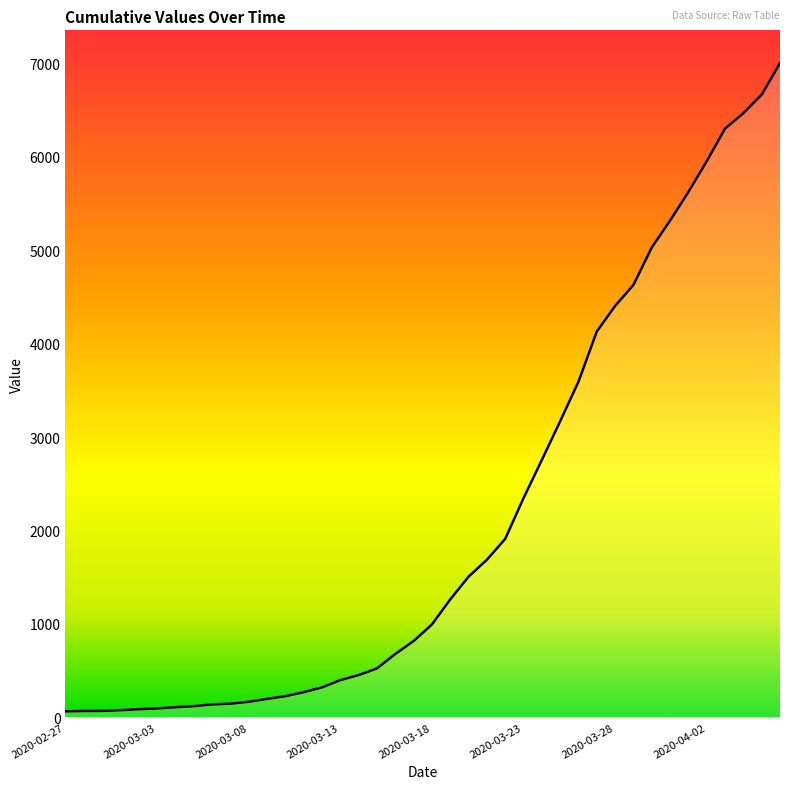

What is the greatest value displayed?

7003